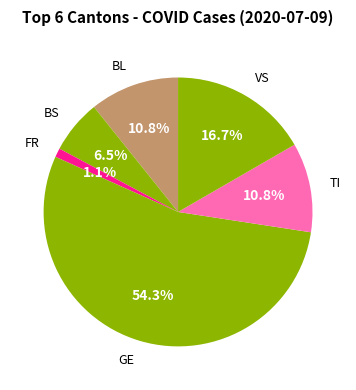

To the nearest percent, what is the difference between the largest and smallest slice percentages?

53%